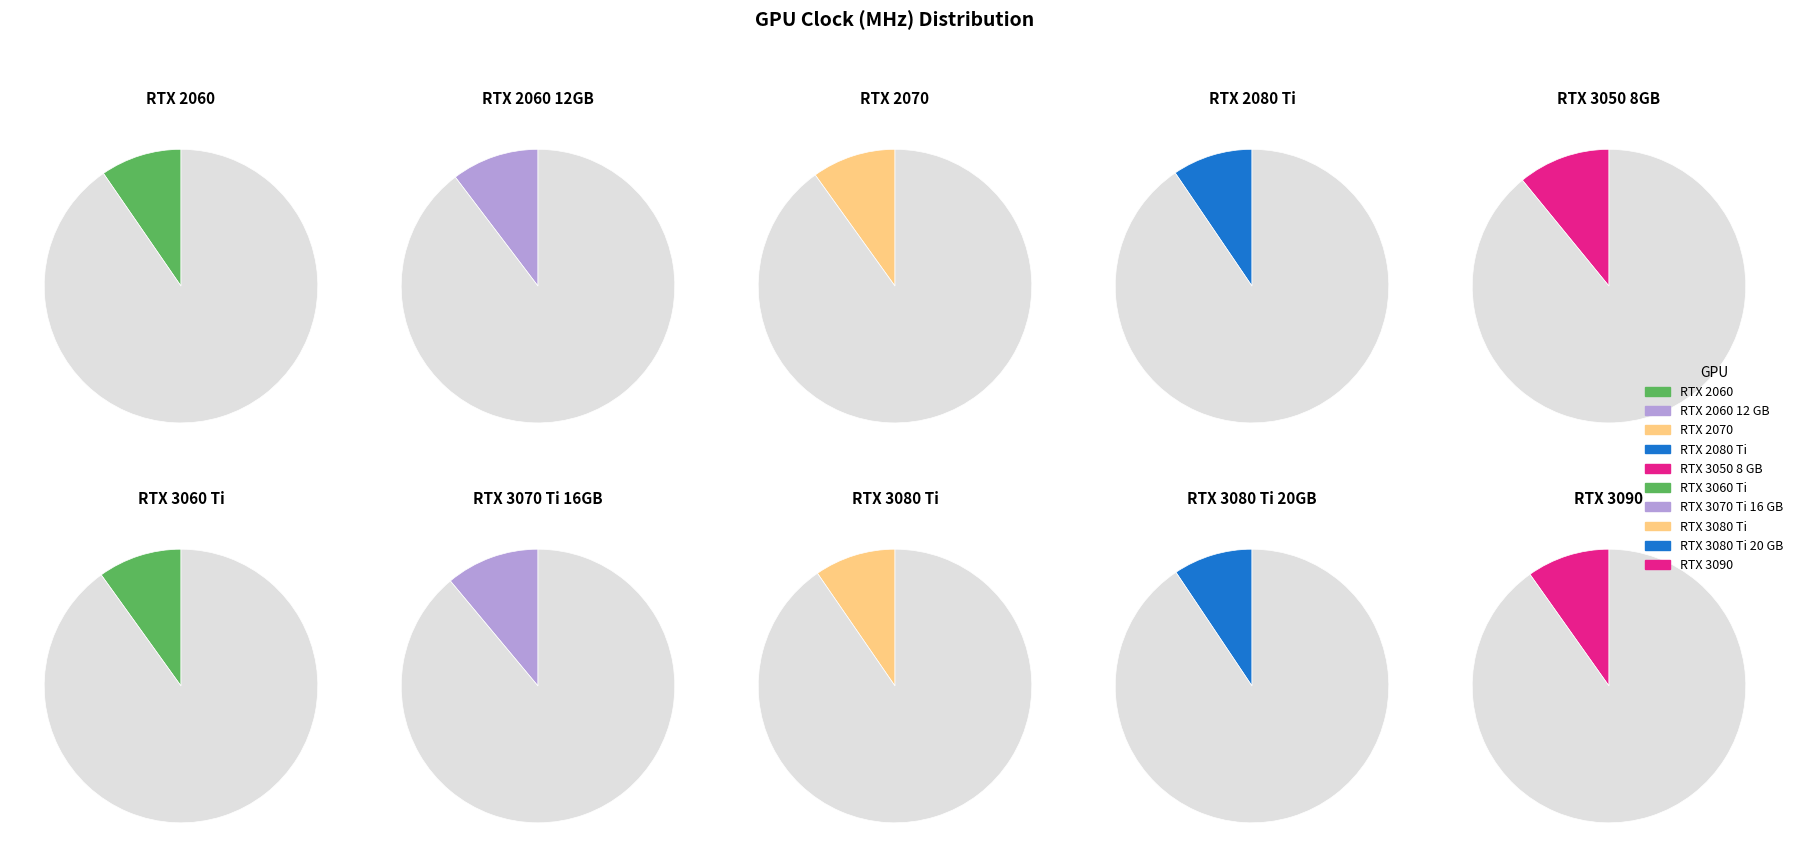

Is it true that RTX 2060 12 GB is 10% of the pie?

True